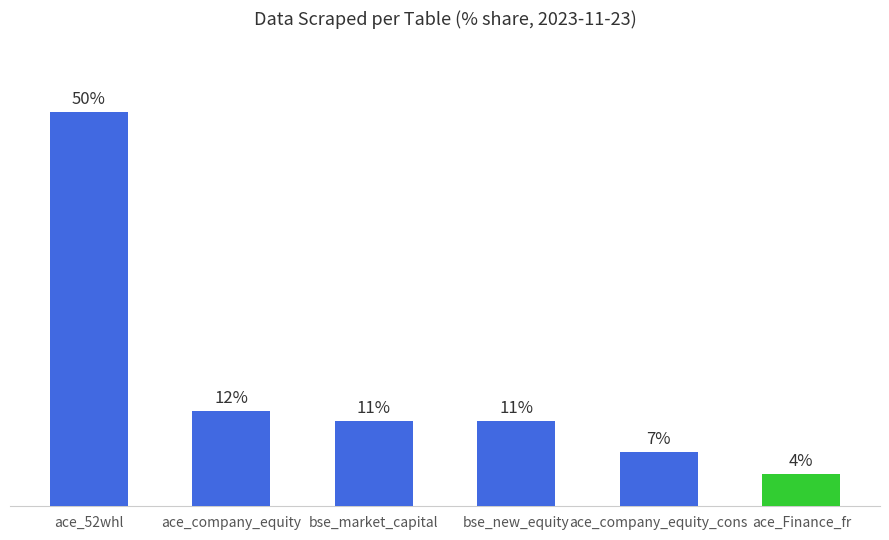

How many series are shown in this chart?

1